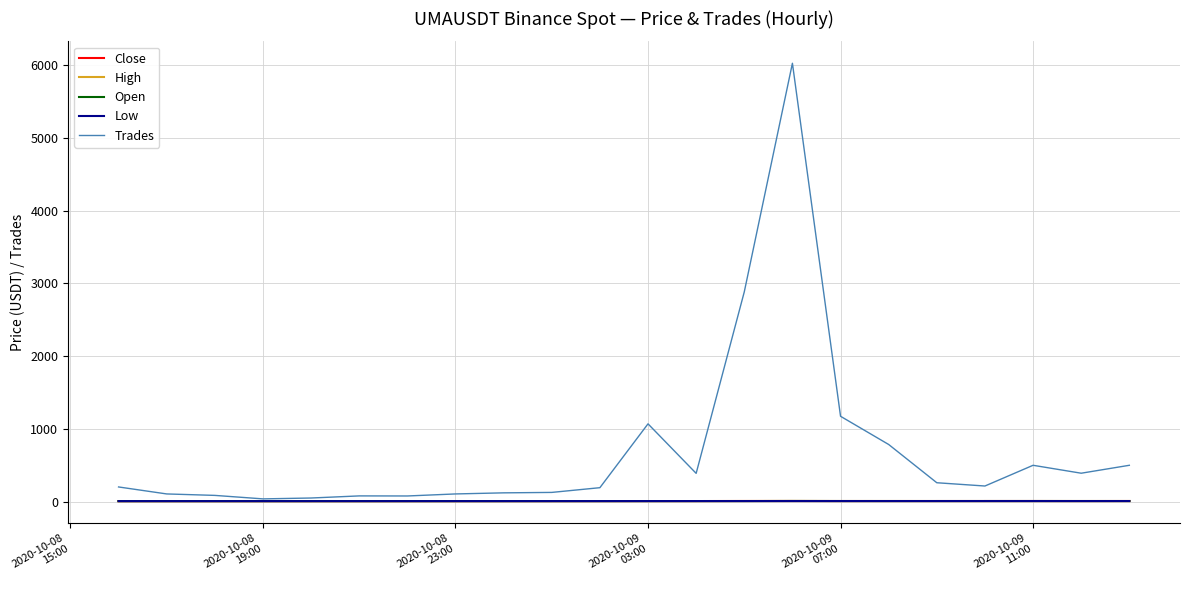

Which series has the largest range (max minus min)?

Trades